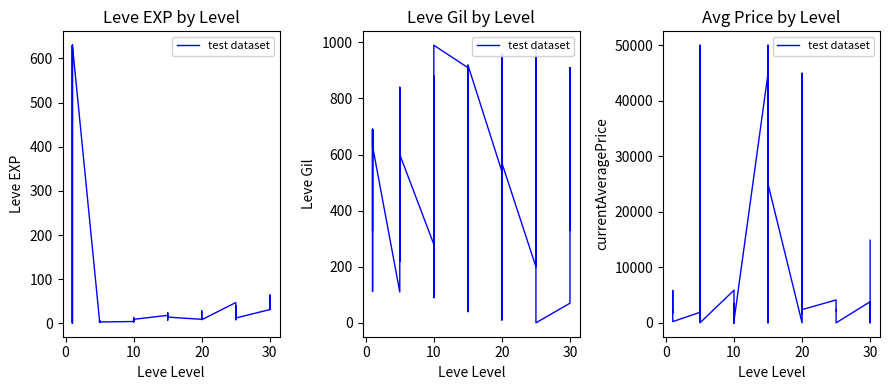

What is the value of the 22nd point from the left?

5000